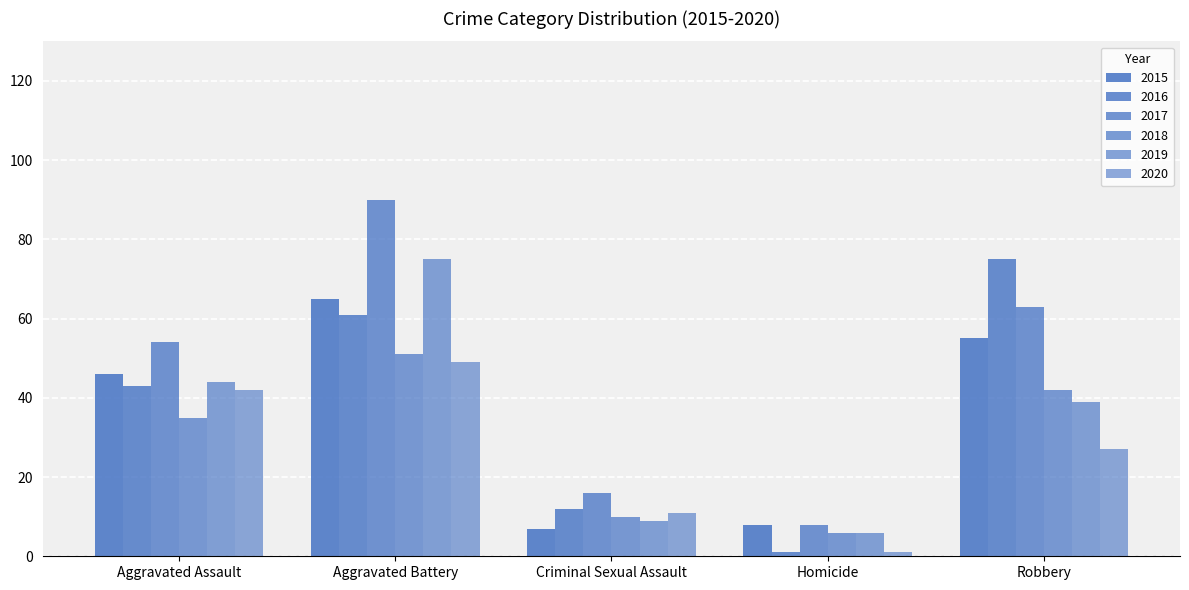

How many categories are shown in the chart?

5